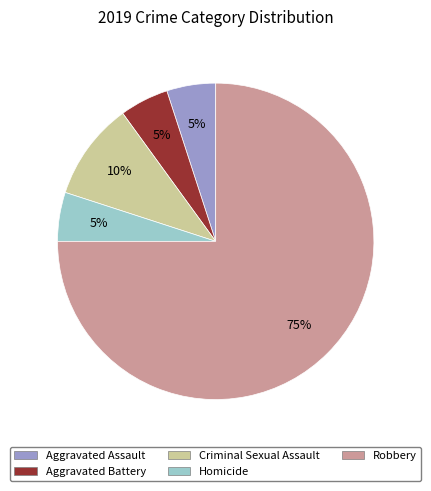

Which slice represents more than half of the pie?

Robbery